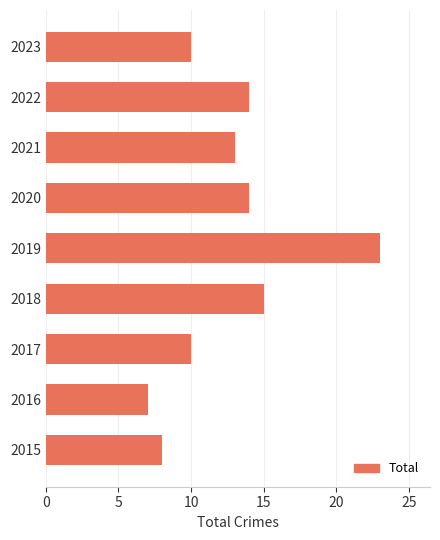

Where is the data nearest to the value 15?

2018